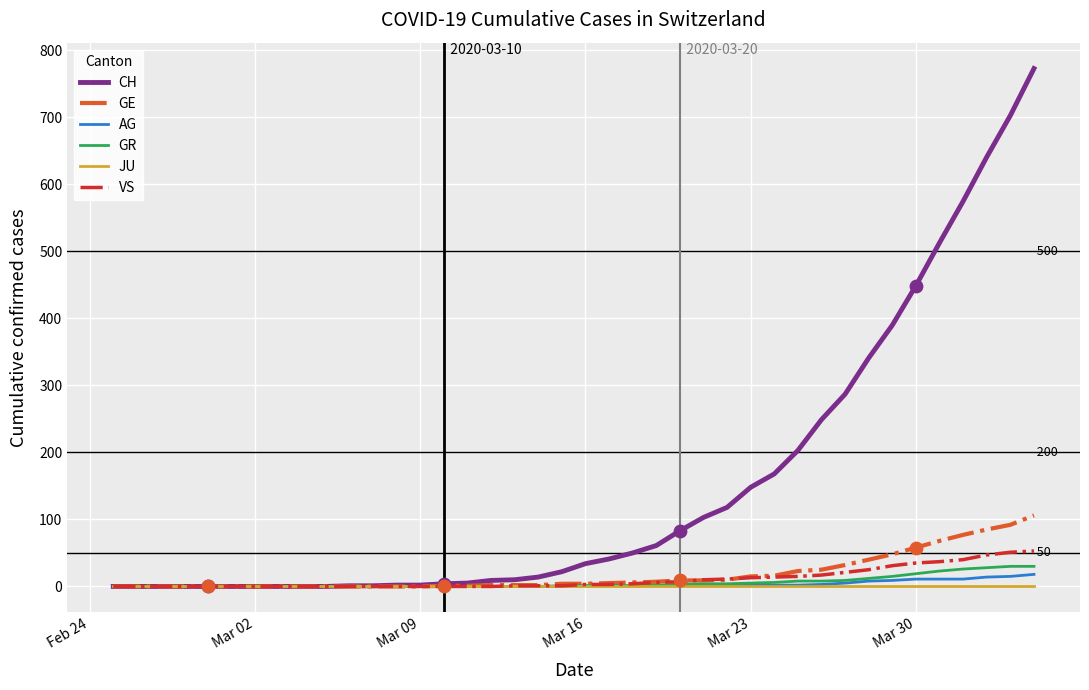

At how many categories does at least one series exceed 432?

6